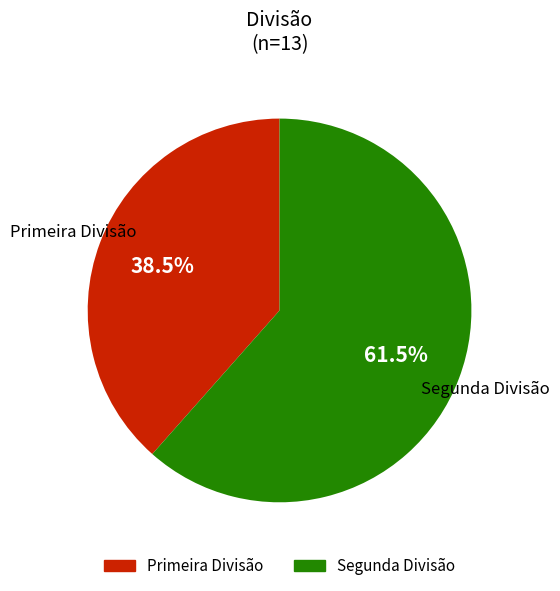

Combined, do Primeira Divisão and Segunda Divisão account for over 50%?

Yes